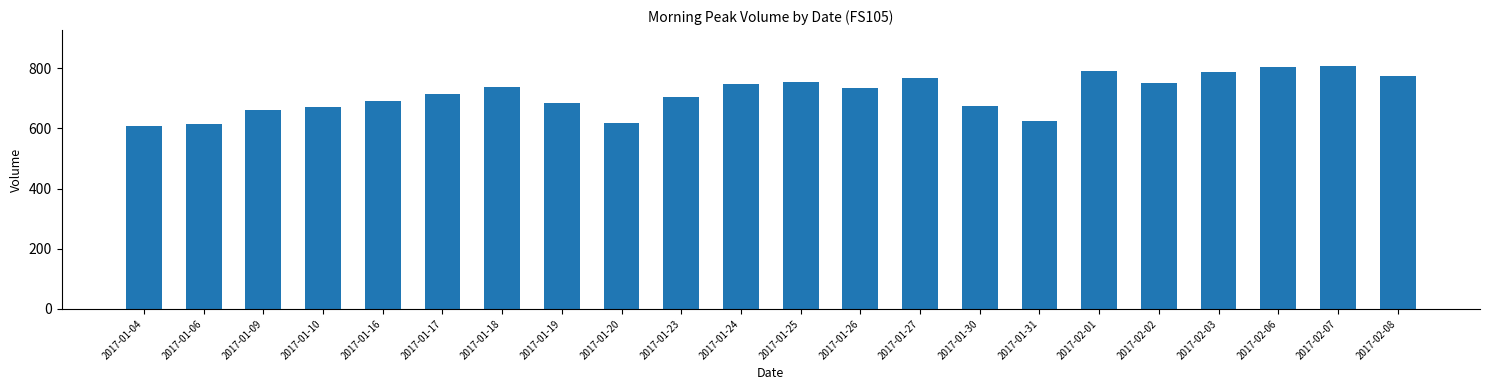

How many bars are there in total?

22